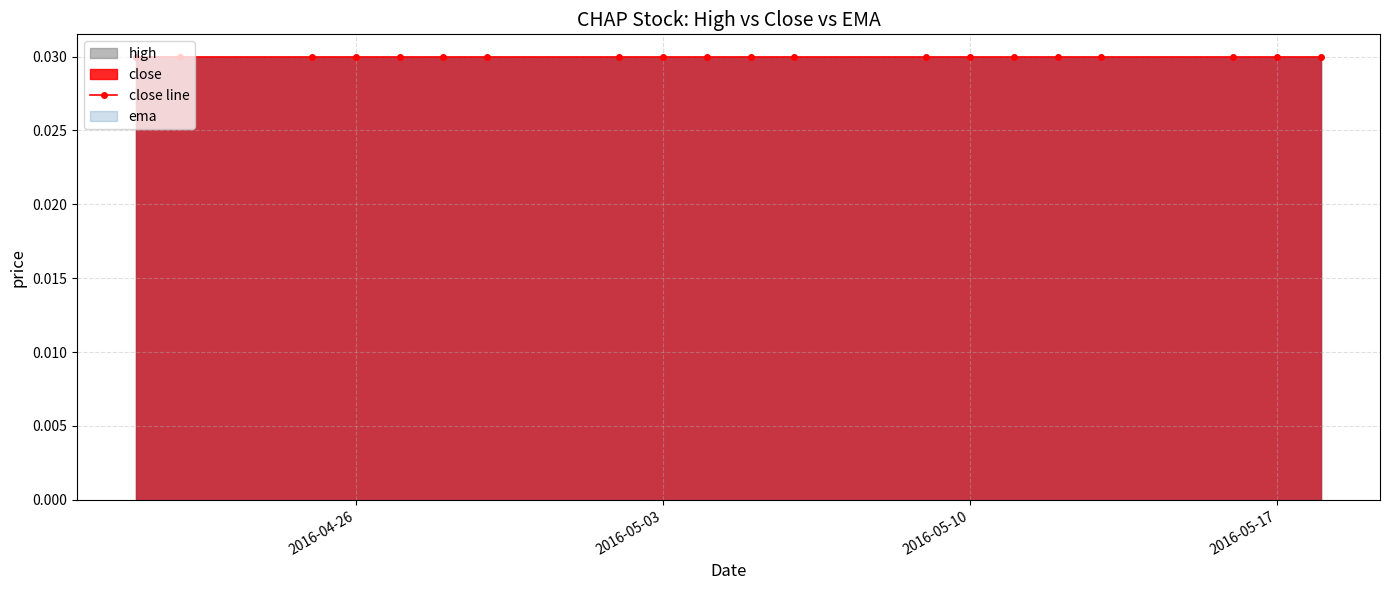

What is the total value across all series at 2016-05-12?

0.1